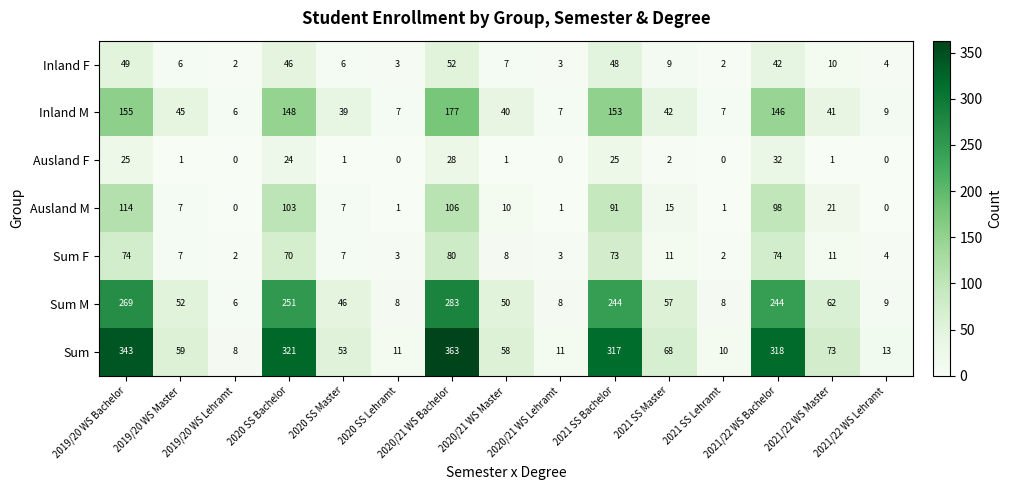

What is the maximum value shown in the chart?

363